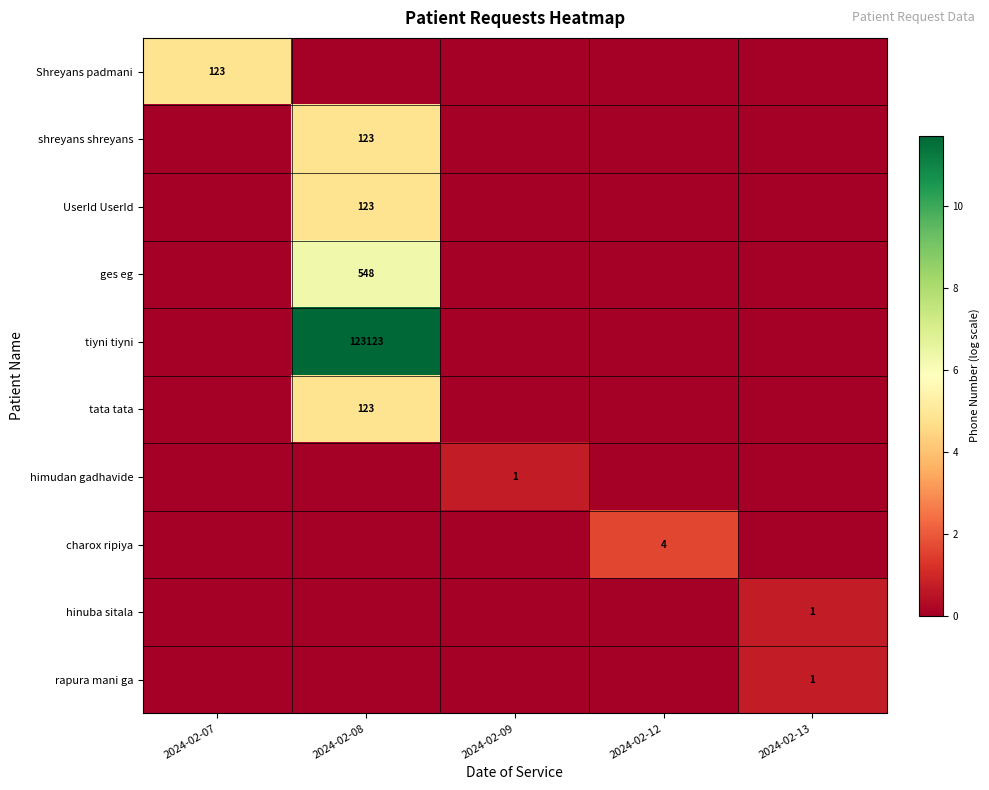

At which category is the sum across all series the highest?

2024-02-08